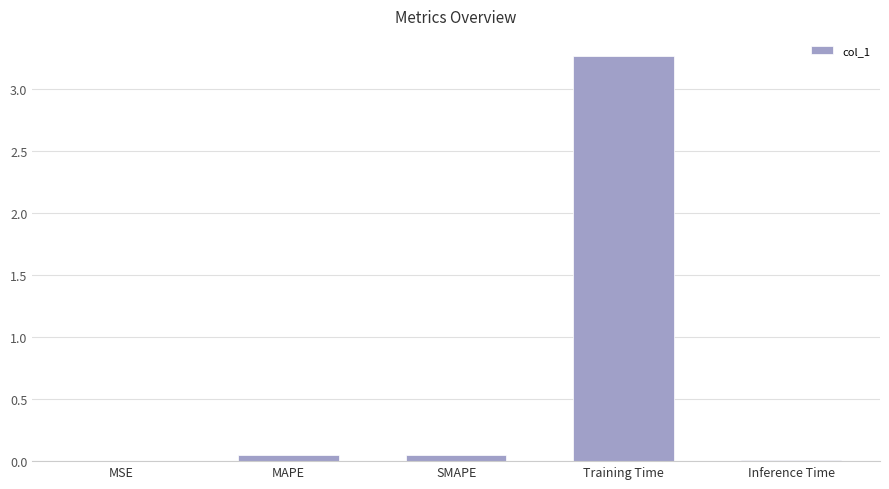

What is the average value?

0.7